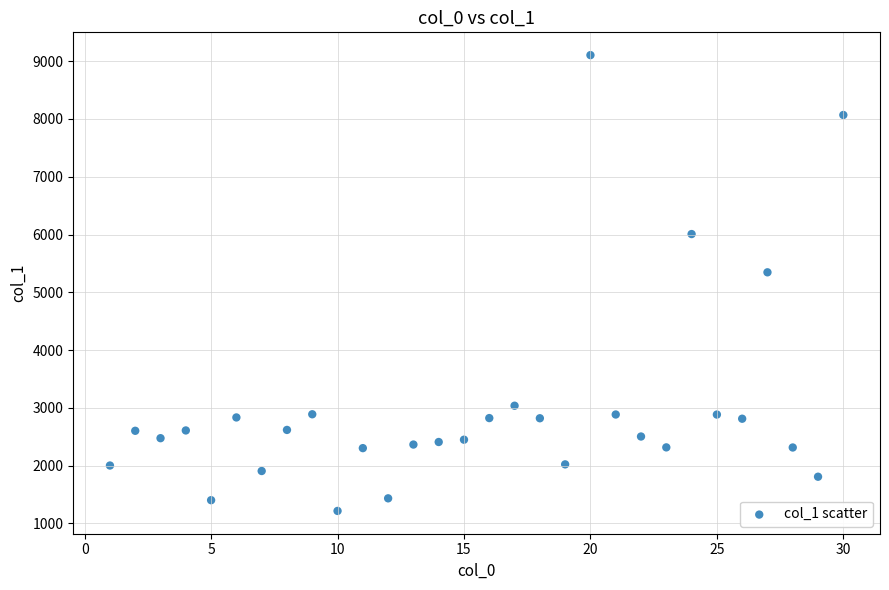

What Y value in the scatter plot is closest to 5160?

5346